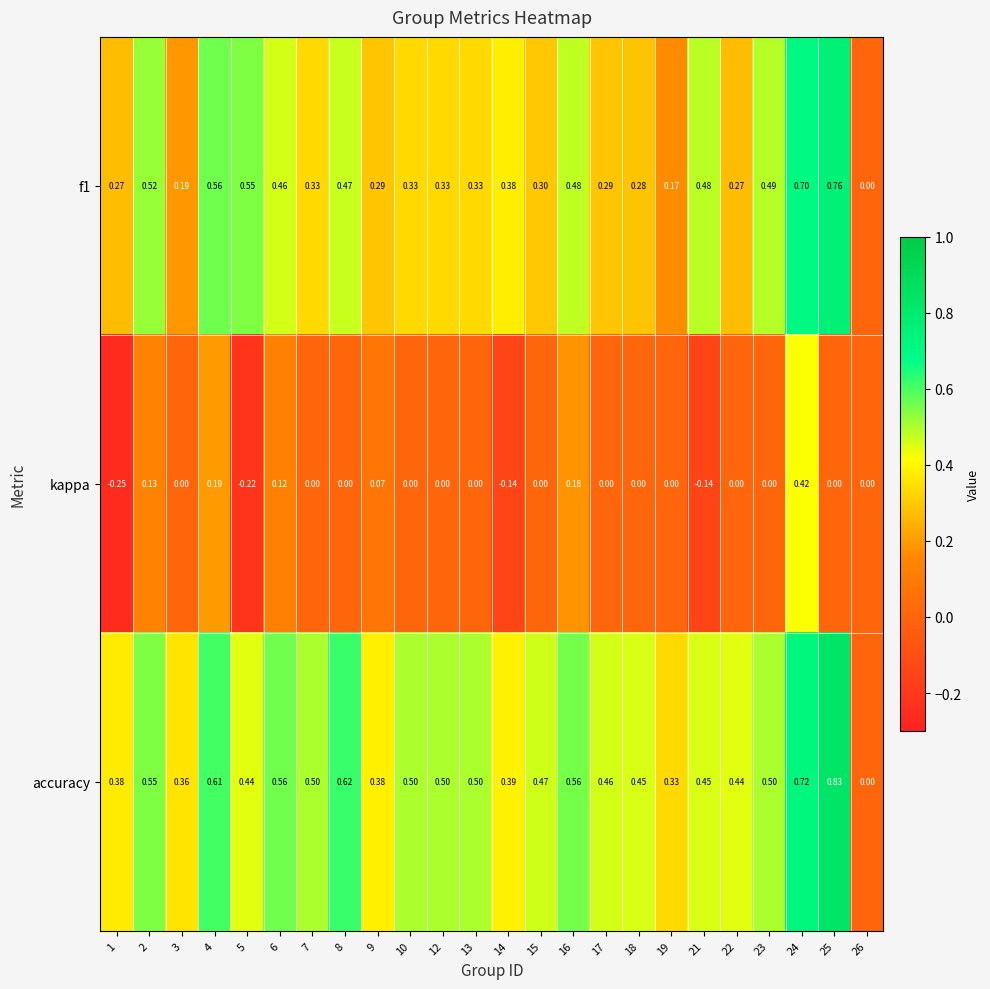

Which series has the largest total across all categories?

accuracy